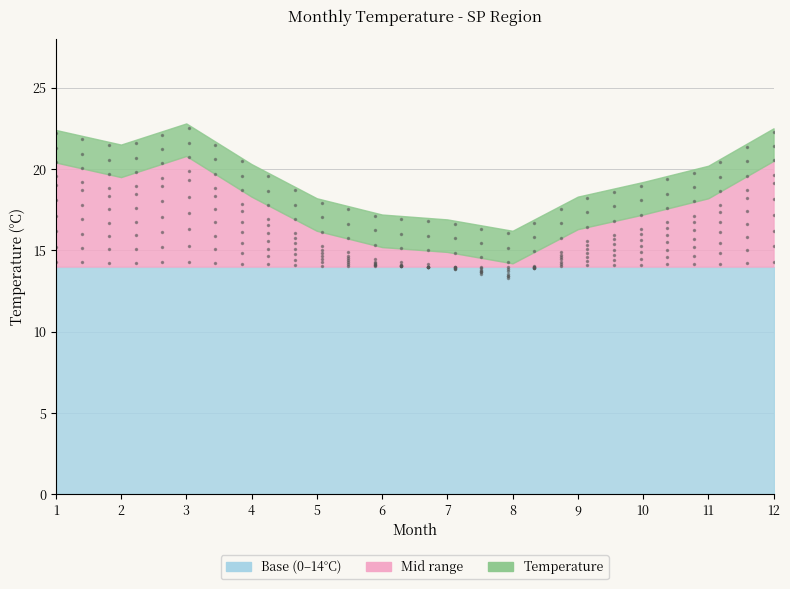

At which label is the value closest to 19?

10